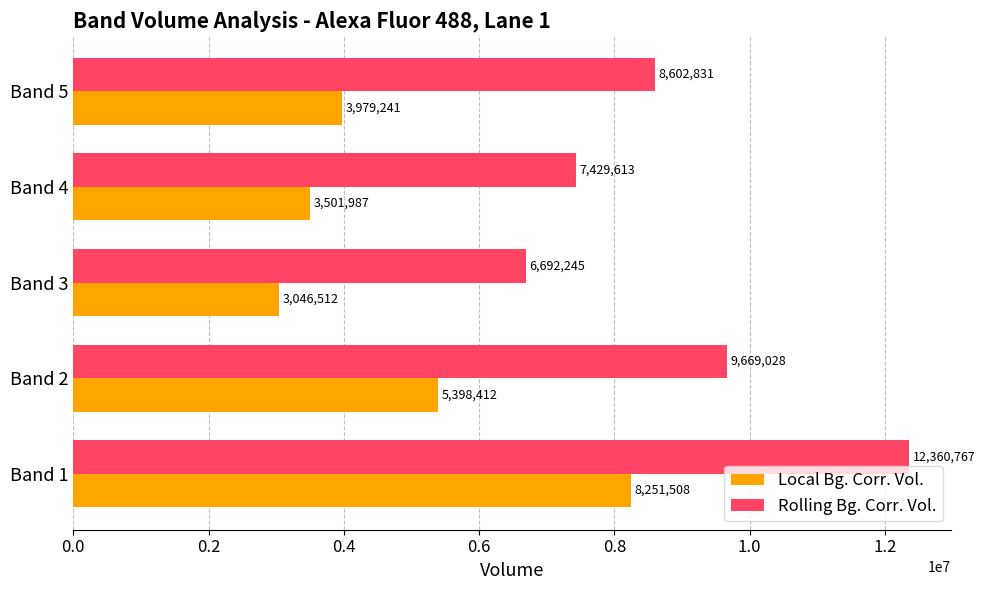

What is the greatest value displayed?

12360767